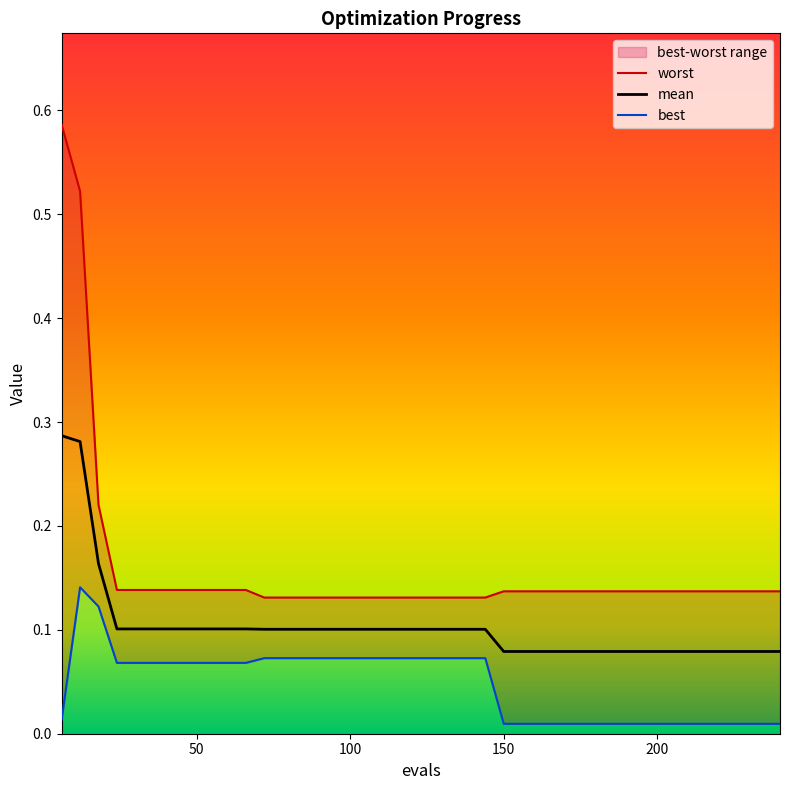

Reading left to right, transcribe all the data shown in this chart.

worst: 0.6	0.5	0.2	0.1	0.1	0.1	0.1	0.1	0.1	0.1	0.1	0.1	0.1	0.1	0.1	0.1	0.1	0.1	0.1	0.1	0.1	0.1	0.1	0.1	0.1	0.1	0.1	0.1	0.1	0.1	0.1	0.1	0.1	0.1	0.1	0.1	0.1	0.1	0.1	0.1
mean: 0.3	0.3	0.2	0.1	0.1	0.1	0.1	0.1	0.1	0.1	0.1	0.1	0.1	0.1	0.1	0.1	0.1	0.1	0.1	0.1	0.1	0.1	0.1	0.1	0.1	0.1	0.1	0.1	0.1	0.1	0.1	0.1	0.1	0.1	0.1	0.1	0.1	0.1	0.1	0.1
best: 0.0	0.1	0.1	0.1	0.1	0.1	0.1	0.1	0.1	0.1	0.1	0.1	0.1	0.1	0.1	0.1	0.1	0.1	0.1	0.1	0.1	0.1	0.1	0.1	0.0	0.0	0.0	0.0	0.0	0.0	0.0	0.0	0.0	0.0	0.0	0.0	0.0	0.0	0.0	0.0